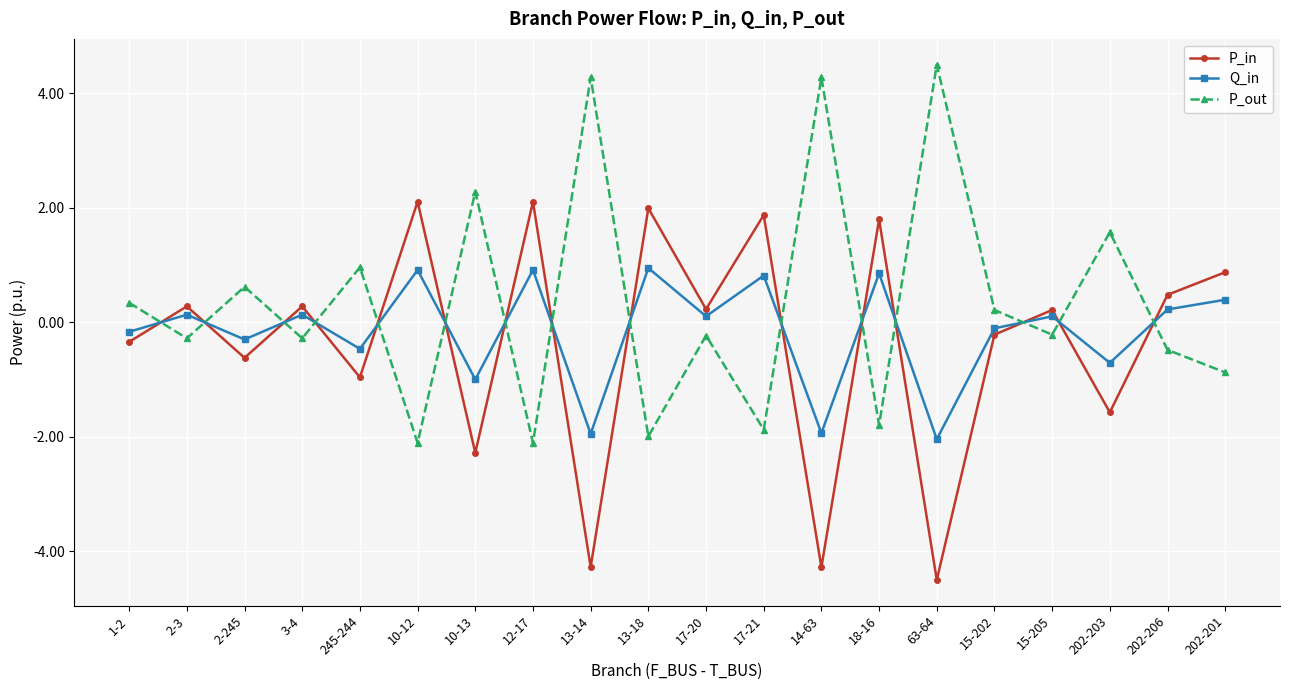

What is the value of the P_out point at the 4th from the left?

-0.3